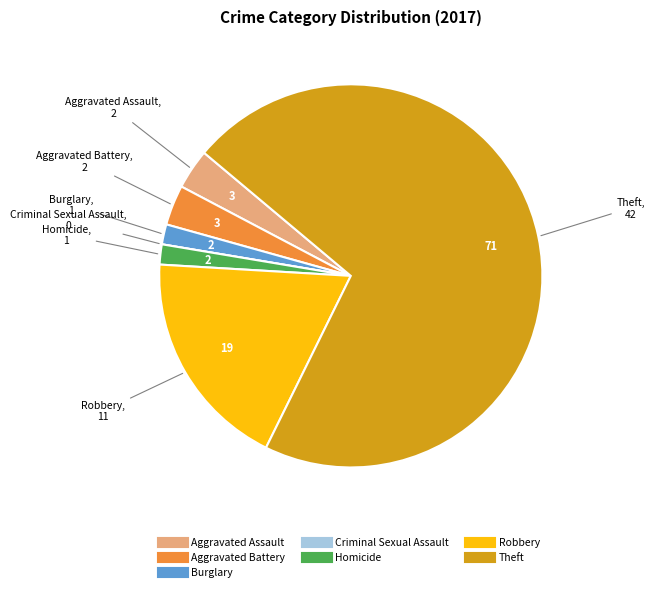

Which slice represents more than half of the pie?

Theft